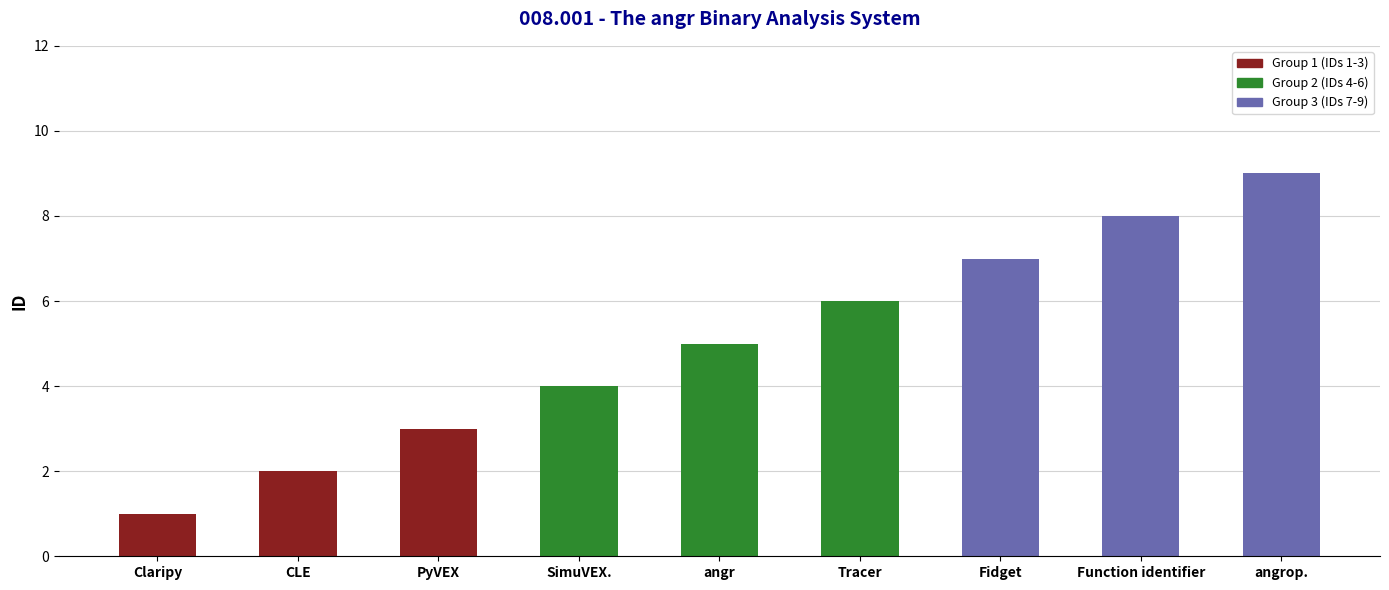

What is the value of the 1st bar from the left?

1